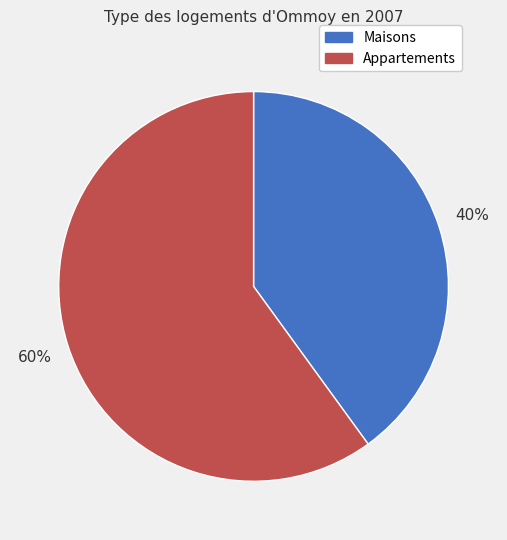

To the nearest percent, what is the difference between the largest and smallest slice percentages?

20%